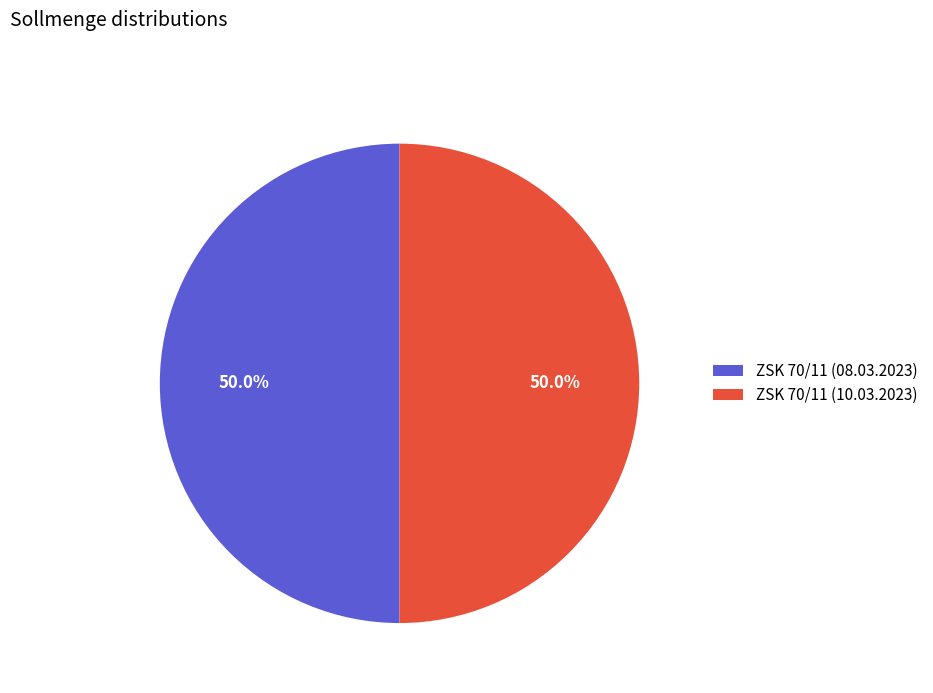

What is the ratio of the value at ZSK 70/11 (10.03.2023) to the value at ZSK 70/11 (08.03.2023)?

1.0